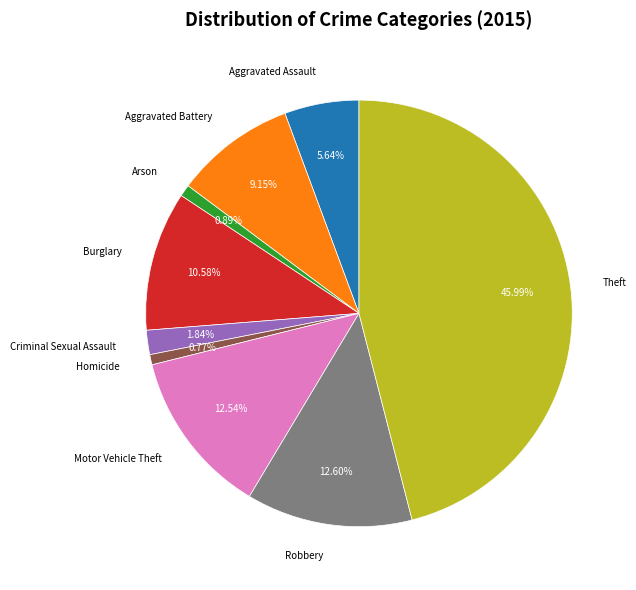

Is there a majority slice in this chart?

No